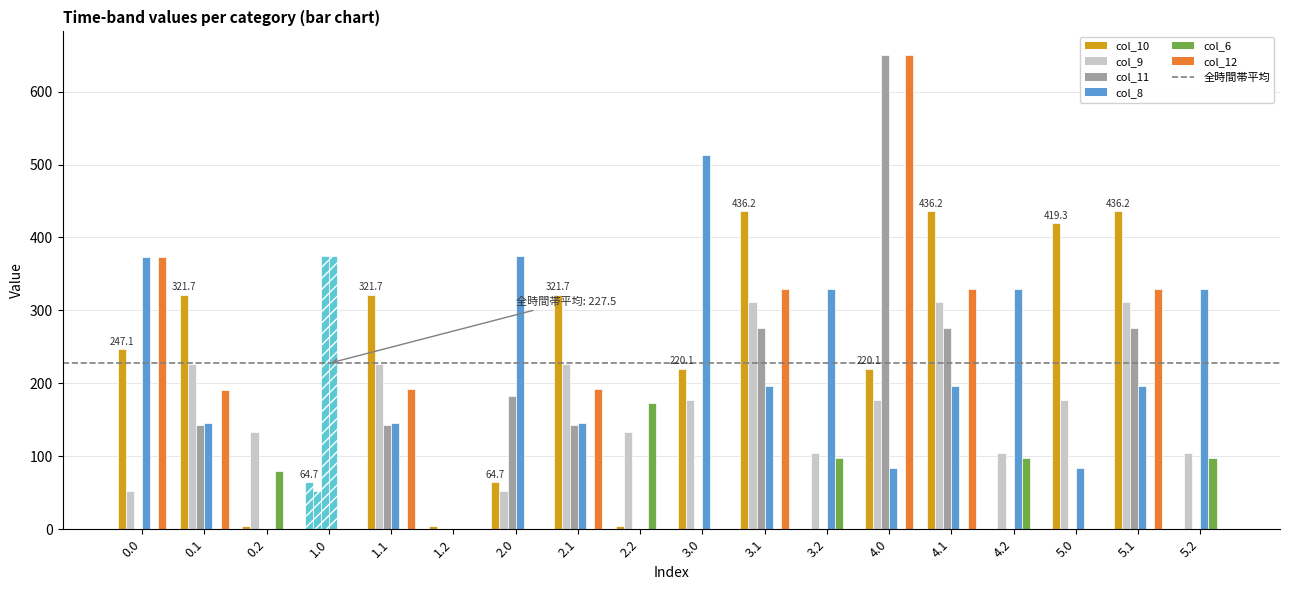

What is the label of the 11th bar from the left?

3.1